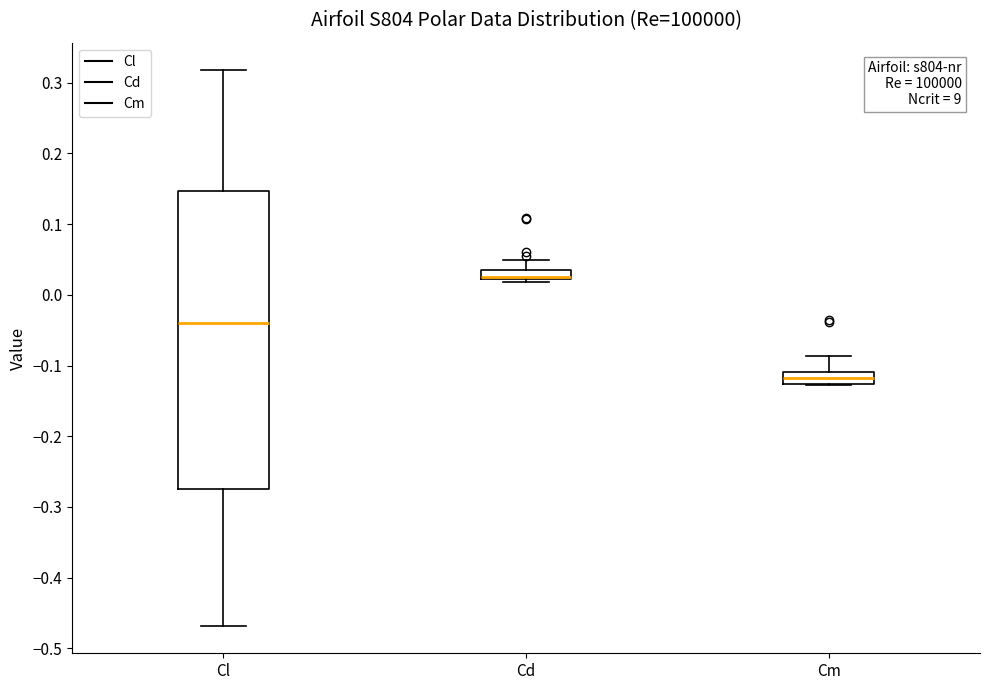

Where is the upper edge of the box for Cm on the y-axis? The values are not printed on the chart, so give them approximately, as read against the axis.

-0.11